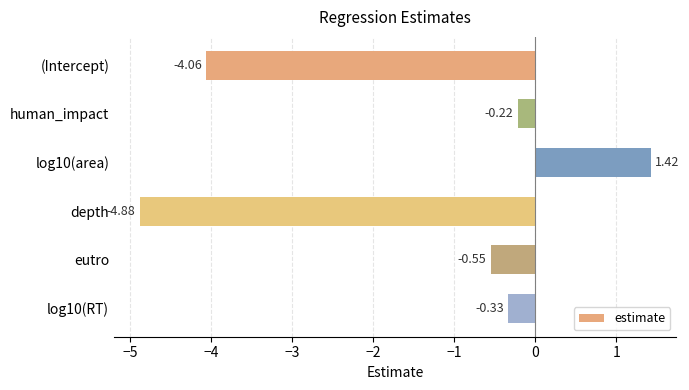

At which label is the value closest to -1?

eutro